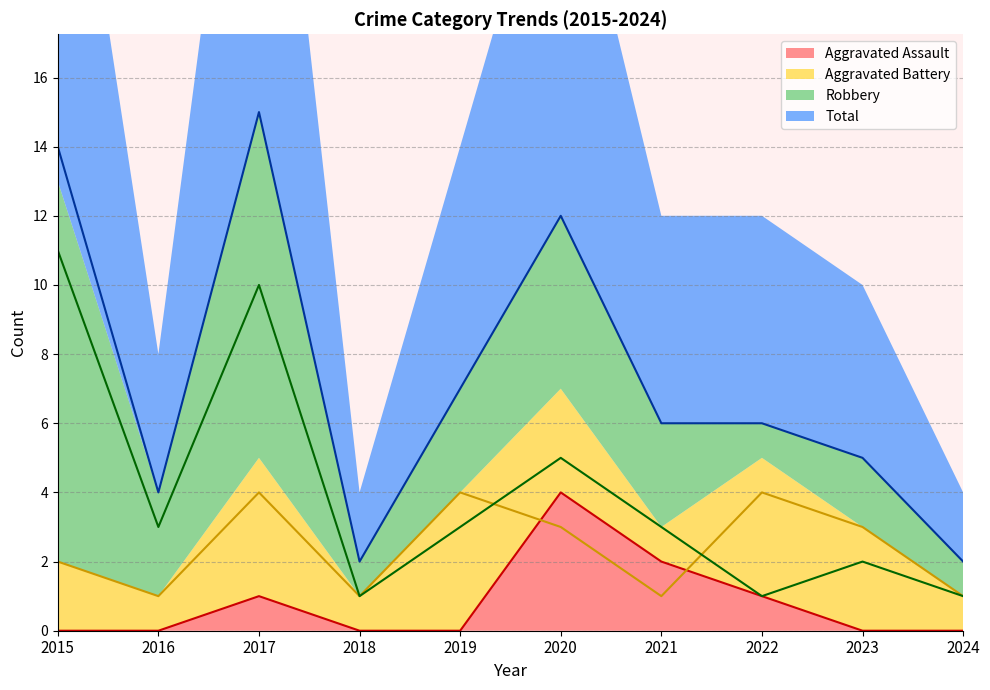

At which label is Robbery closest to 6?

2020